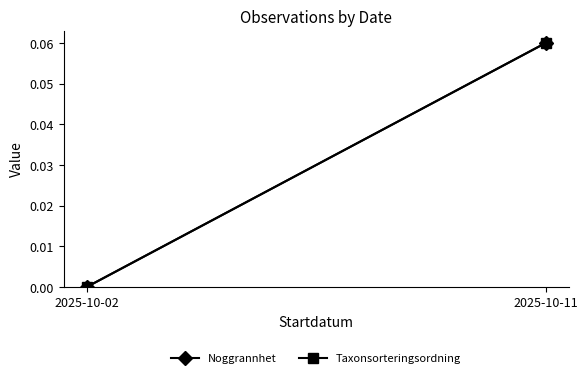

List the series in order of their peak value, highest first.

Noggrannhet, Taxonsorteringsordning